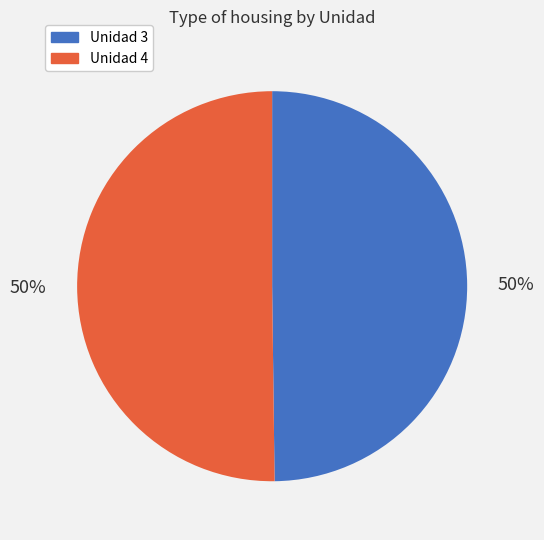

What is the ratio of the value at Unidad 3 to the value at Unidad 4?

1.0